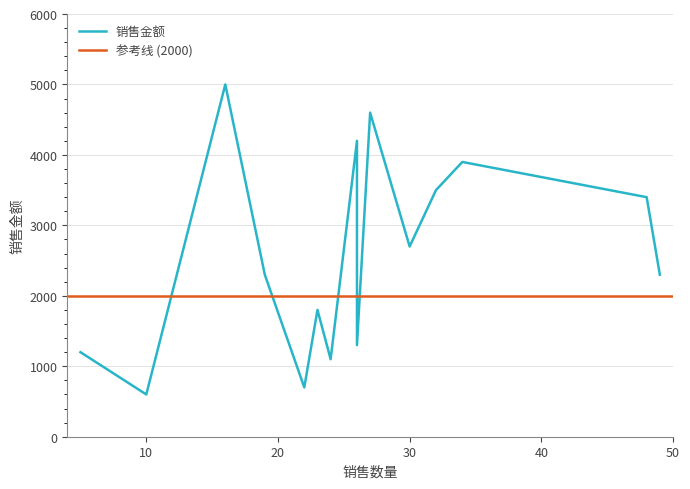

How many lines are shown in the chart?

2